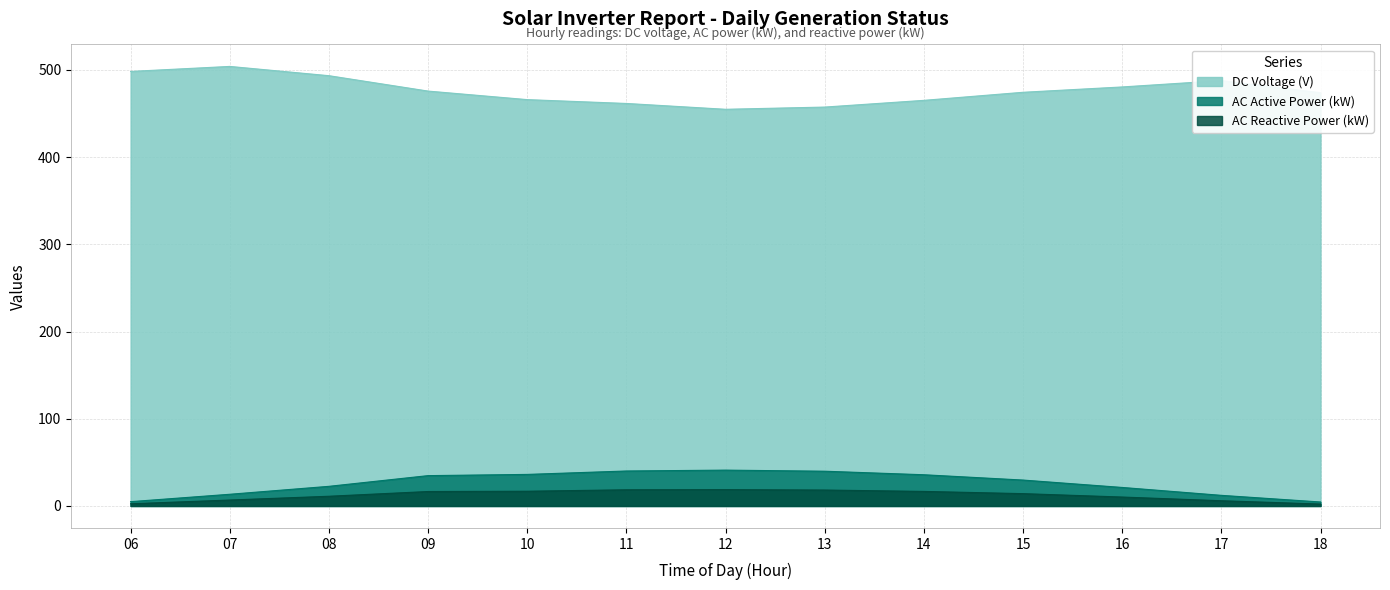

What is the sum of all Unnamed: 3 values?

158.7